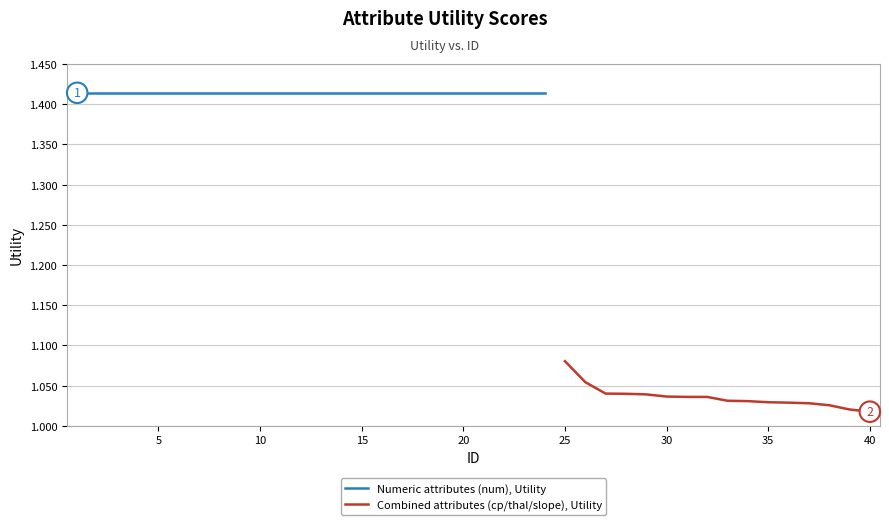

Which has a higher value, 35 or 37?

35